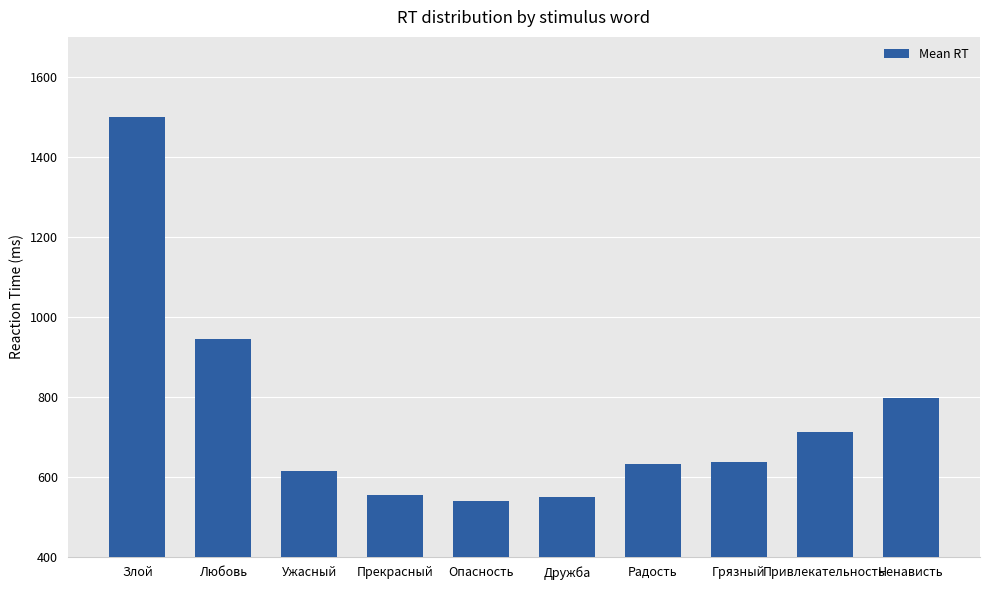

What is the difference between the second highest and second lowest values?

395